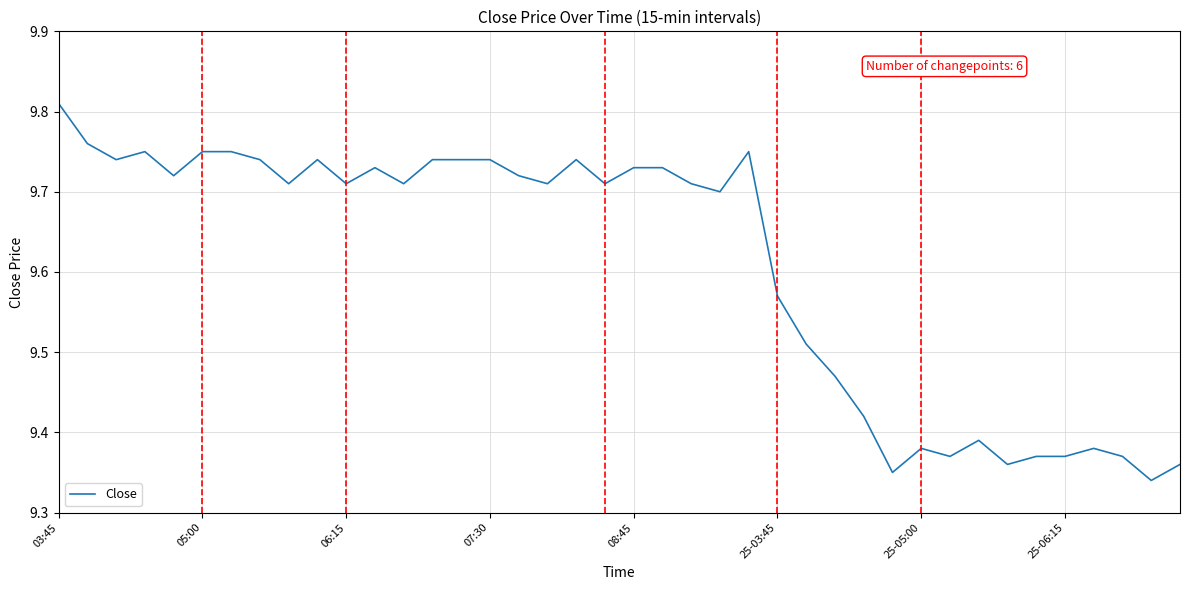

What is the difference between the maximum and minimum values?

0.5